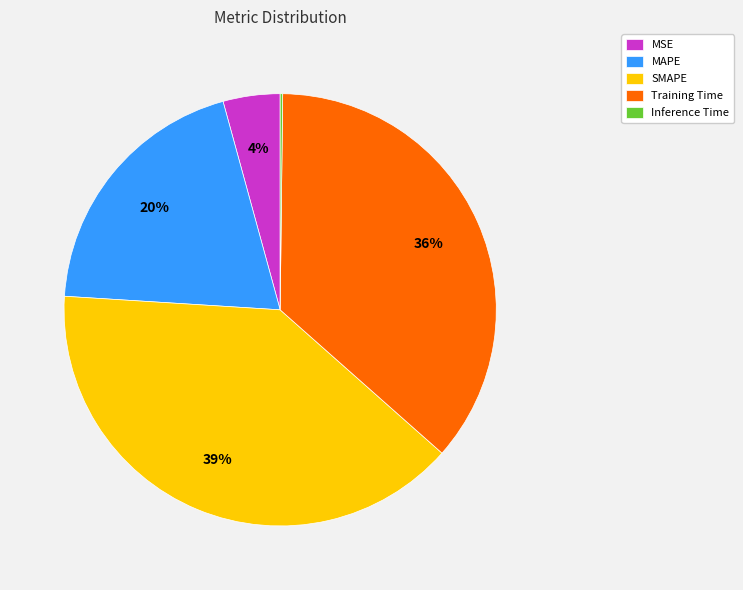

To the nearest percent, what is the average slice percentage?

20%